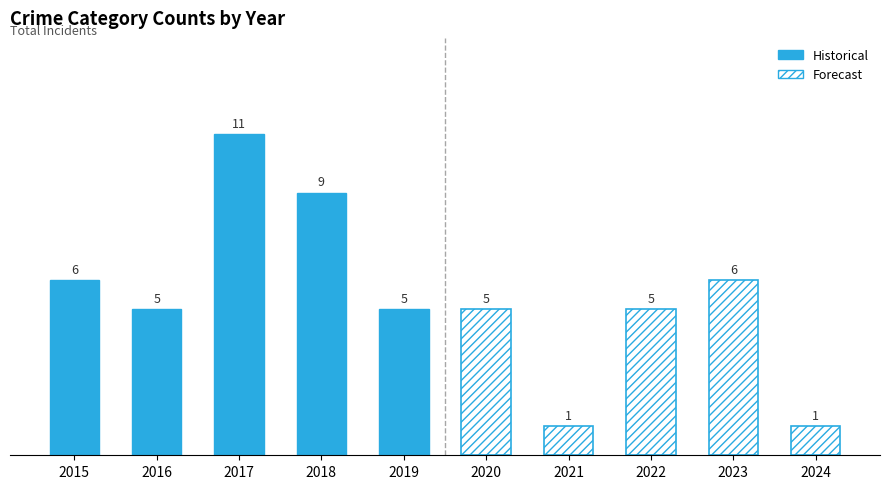

Rank the categories by value from lowest to highest.

2021, 2024, 2016, 2019, 2020, 2022, 2015, 2023, 2018, 2017